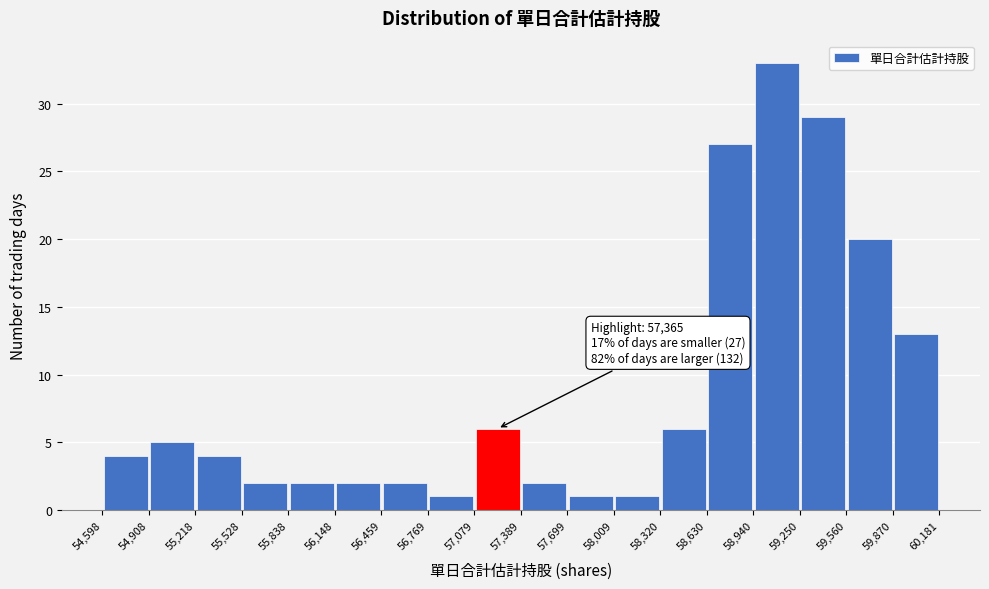

Over which range of the x-axis is the bar tallest?

58,940 to 59,250